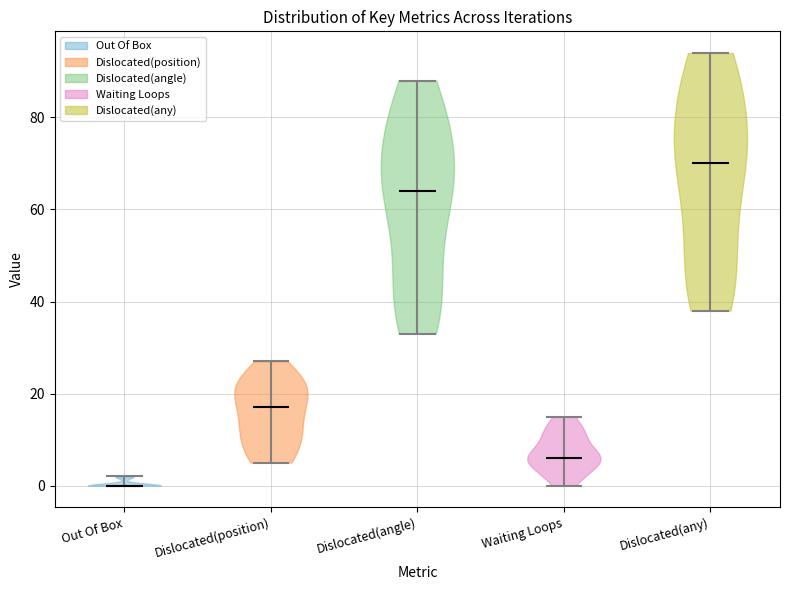

Reading left to right, read every violin against the y-axis: where its median line is, and the lowest and highest points it reaches. The values are not printed on the chart, so give them approximately, as read against the axis.

Out Of Box: median line 0, lowest point 0, highest point 2
Dislocated(position): median line 18, lowest point 6, highest point 28
Dislocated(angle): median line 64, lowest point 34, highest point 88
Waiting Loops: median line 6, lowest point 0, highest point 16
Dislocated(any): median line 70, lowest point 38, highest point 94